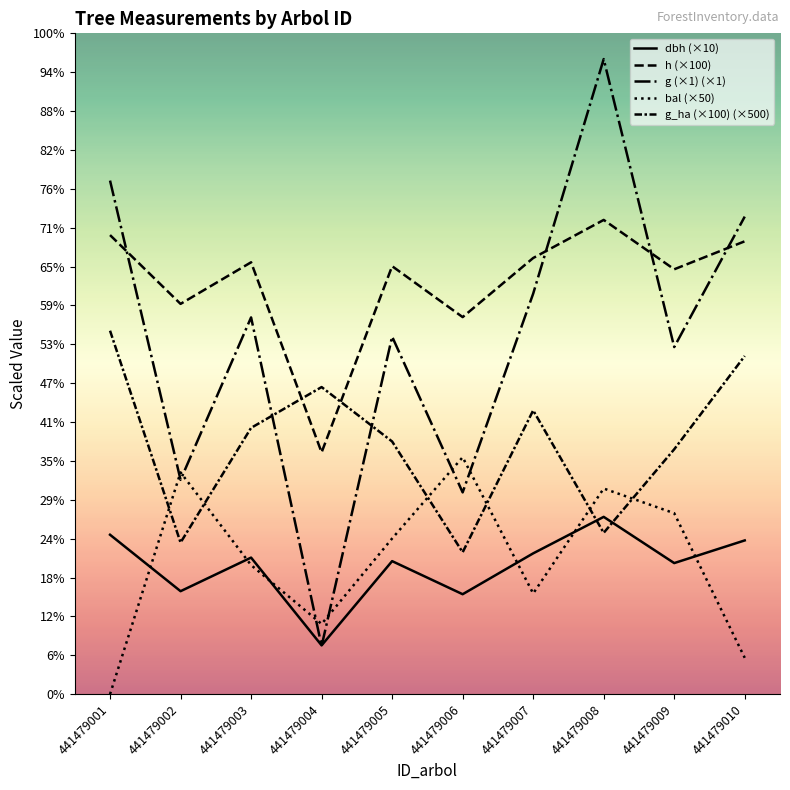

Does the chart have visible grid lines?

No